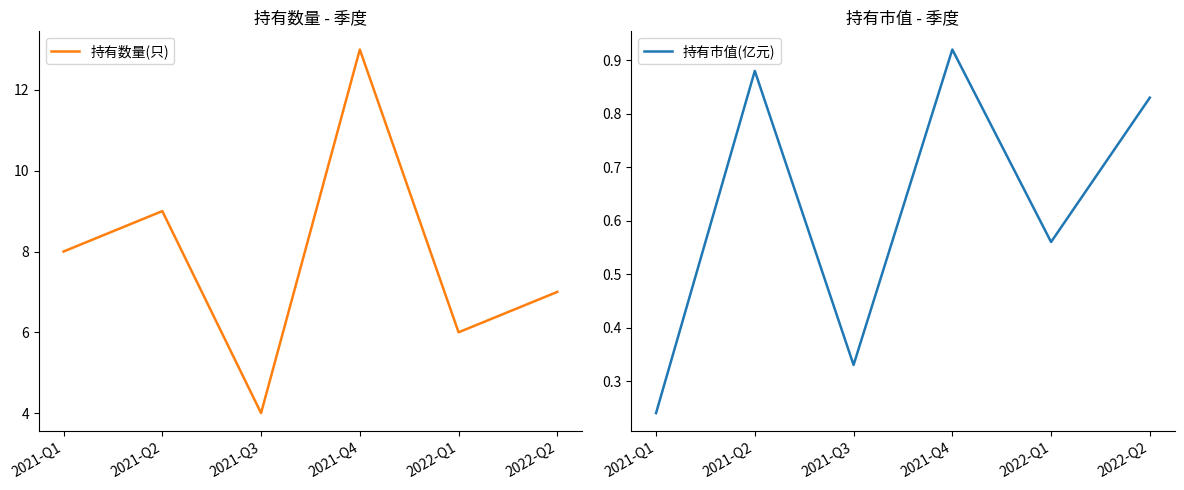

True or false: 持有数量(只) and 持有市值(亿元) cross at least once.

False